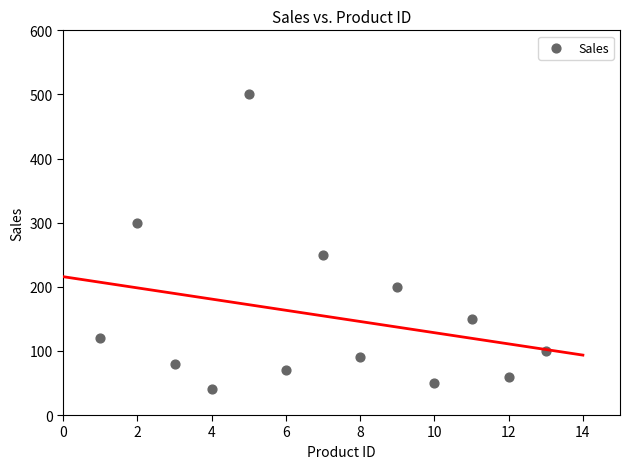

What Y value in the scatter plot is closest to 270?

250